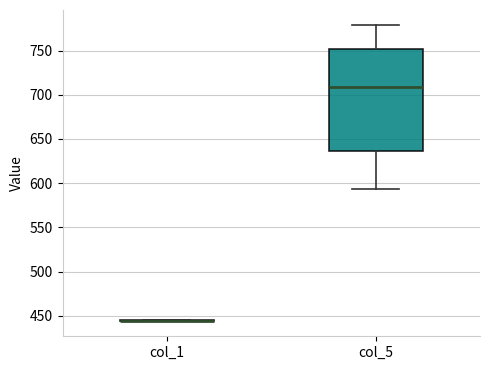

Reading left to right, read every box against the y-axis: the position of its median line, the range the box covers, and the ends of its whiskers. The values are not printed on the chart, so give them approximately, as read against the axis.

col_1: box collapsed to a line at 445, whiskers 445 to 445
col_5: median 710, box 635 to 750, whiskers 595 to 780